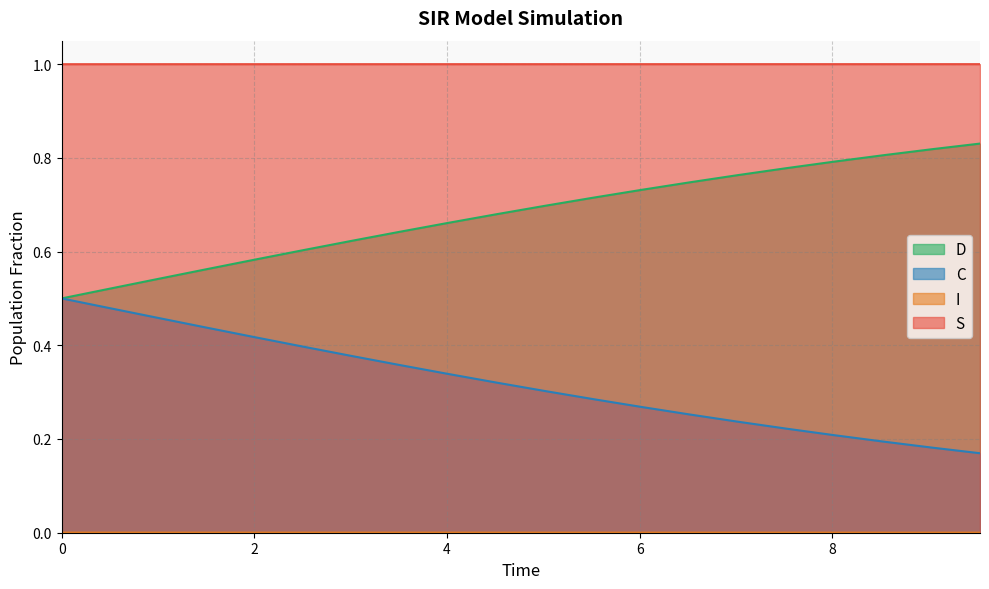

What is the greatest value displayed?

1.0